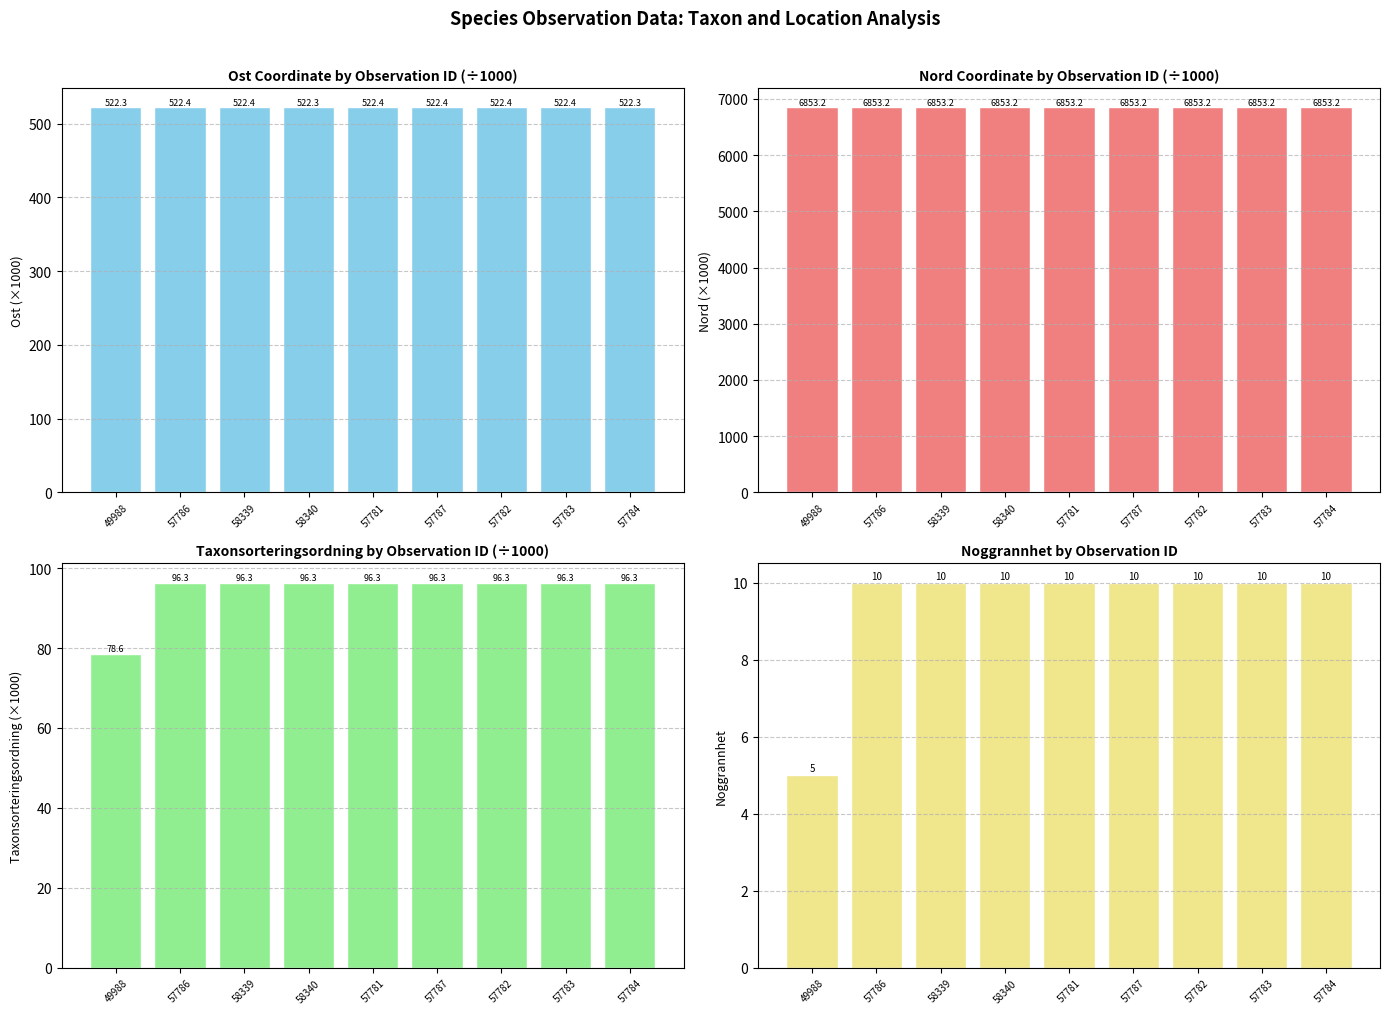

Is the value of Nord (×1000) at 57783 greater than the value of Taxonsorteringsordning (×1000) at 49988?

Yes